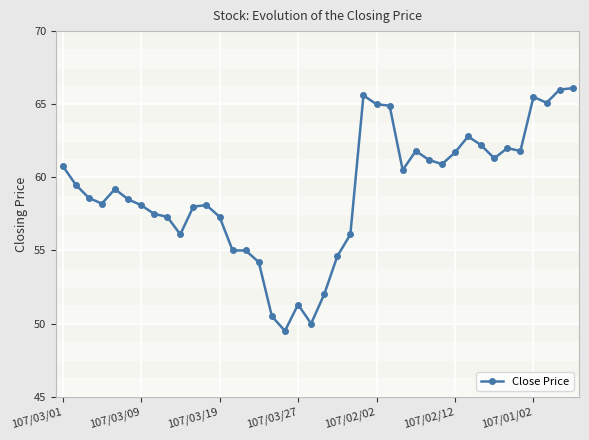

What is the value of the 38th point from the left?

65.1